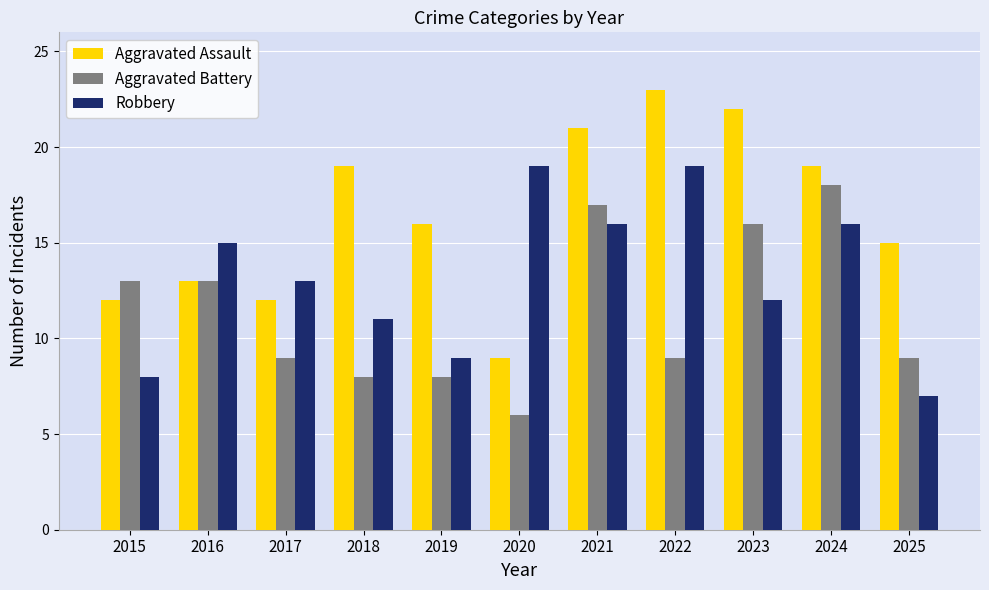

Which series has the widest spread of values?

Aggravated Assault